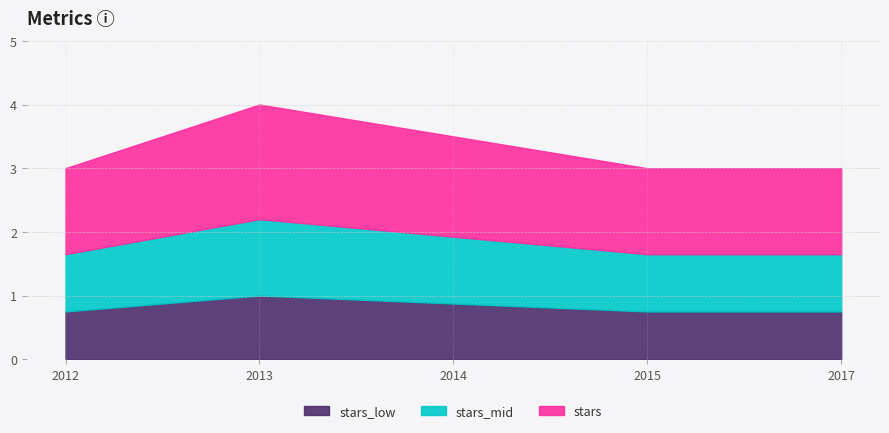

Rank the categories by value from lowest to highest.

2012, 2015, 2017, 2014, 2013